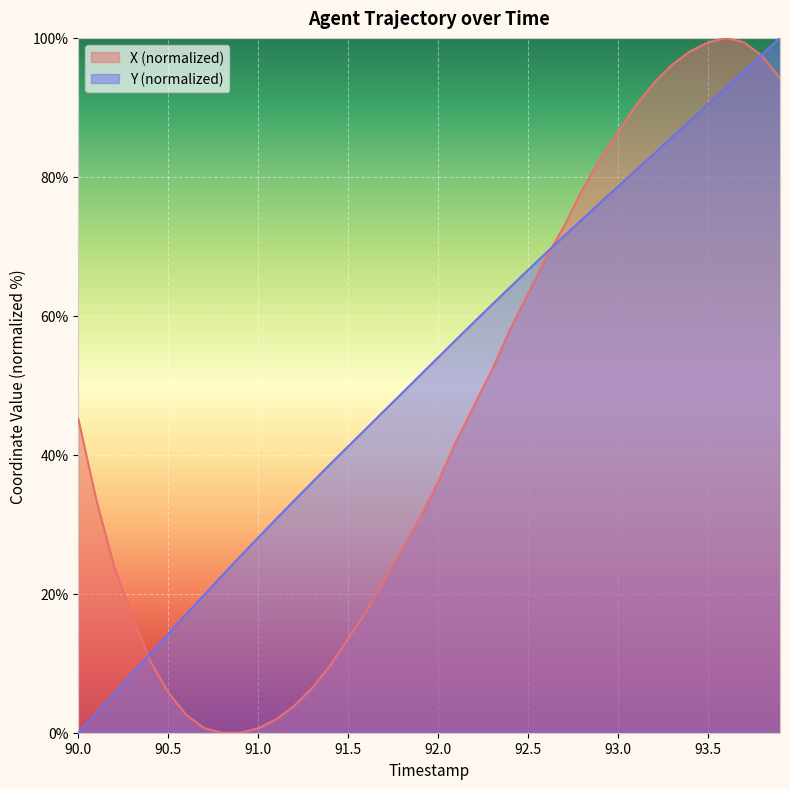

How many positive values does the X series have?

38